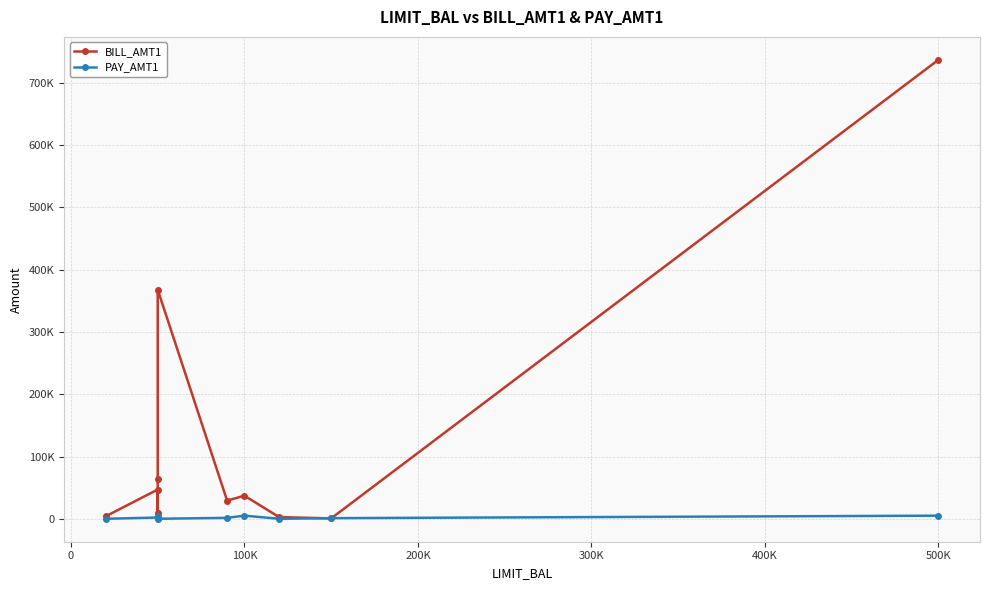

True or false: PAY_AMT1 and BILL_AMT1 intersect in this chart.

True